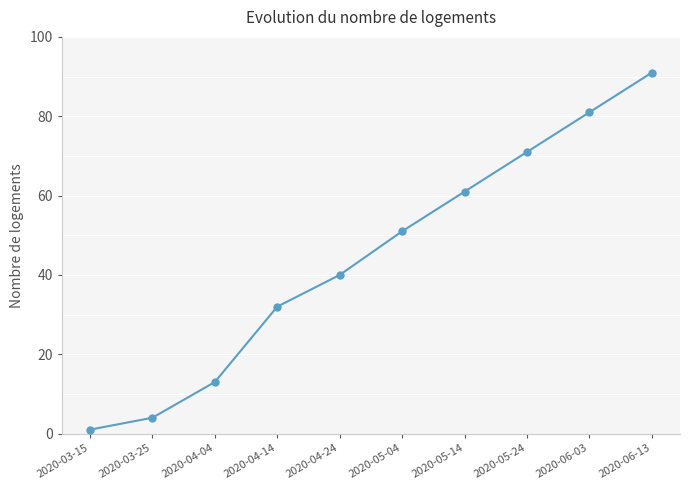

Reading right to left, list all the values displayed in this chart.

91	81	71	61	51	40	32	13	4	1